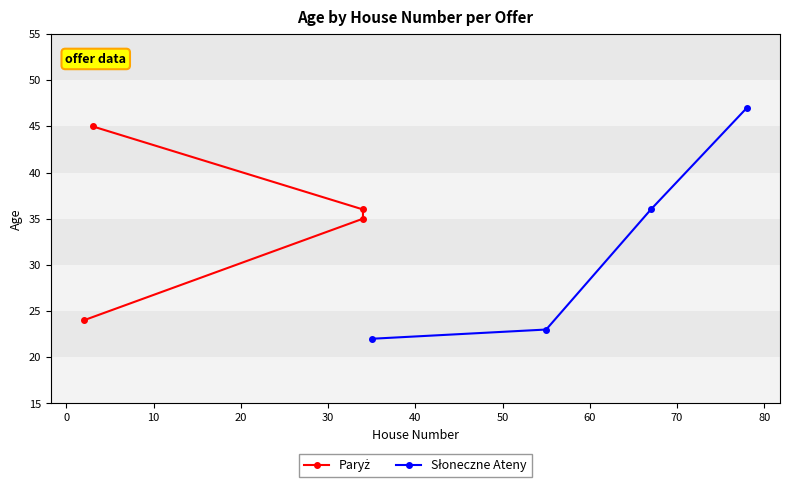

What is the smallest value displayed?

22